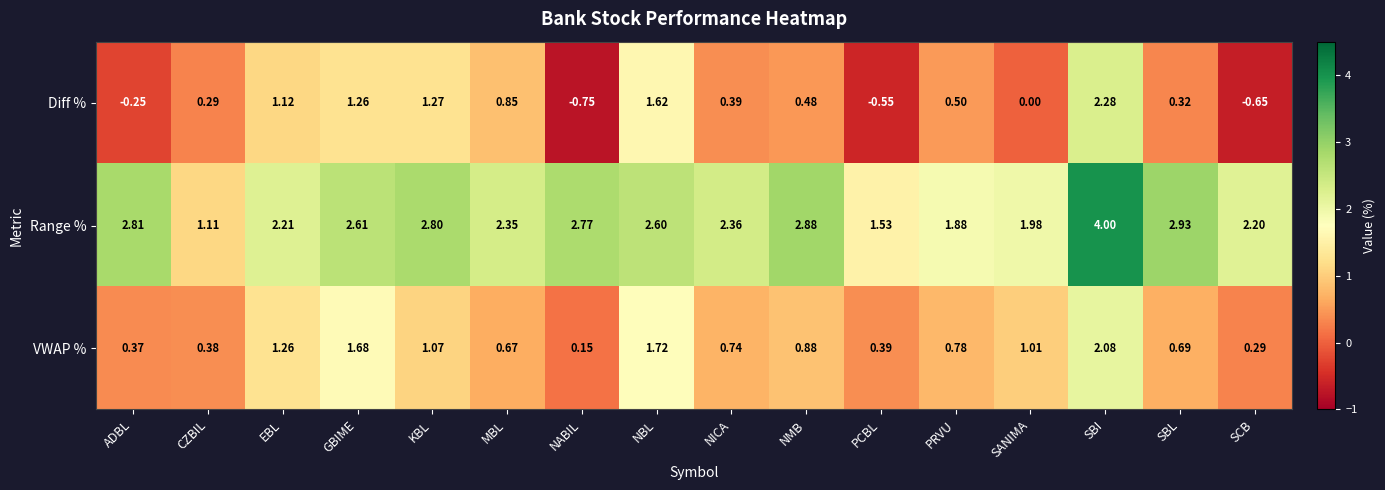

List the series in order of their overall mean, highest first.

Range %, VWAP %, Diff %